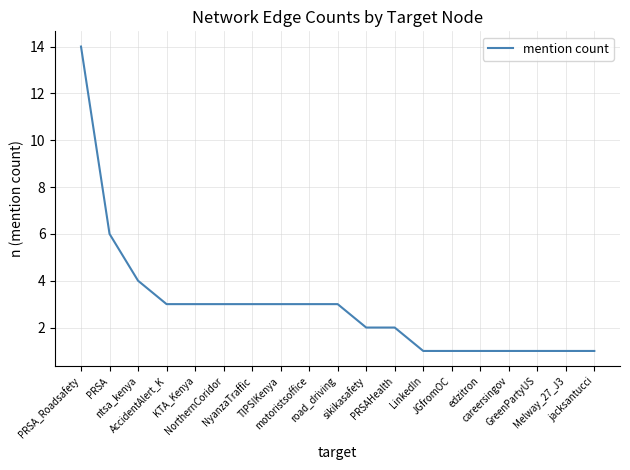

What is the difference between the maximum and minimum values?

13